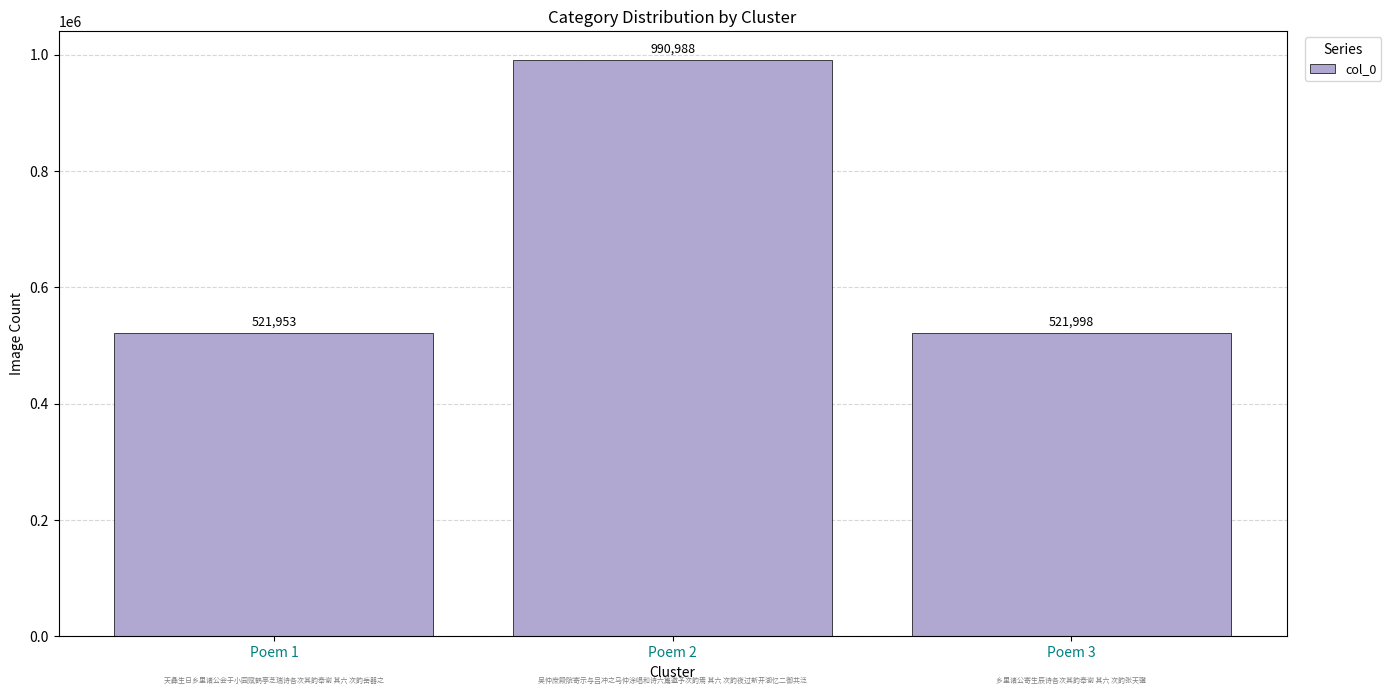

What is the change in value from Poem 1 to Poem 3?

+45